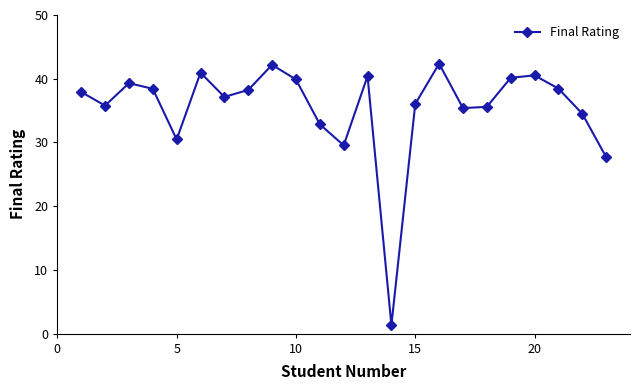

What is the greatest value displayed?

42.4